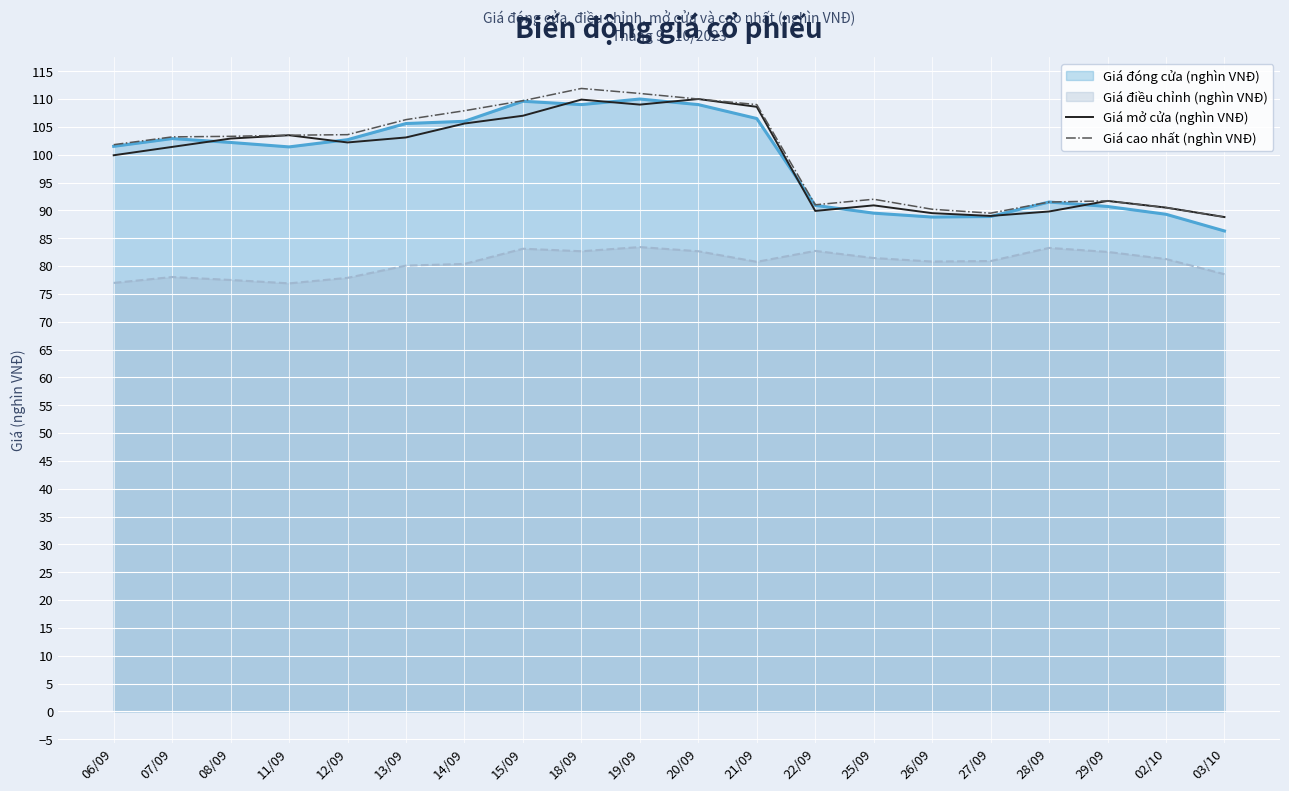

What is the average value of the Giá mở cửa (nghìn VNĐ) series?

99.2